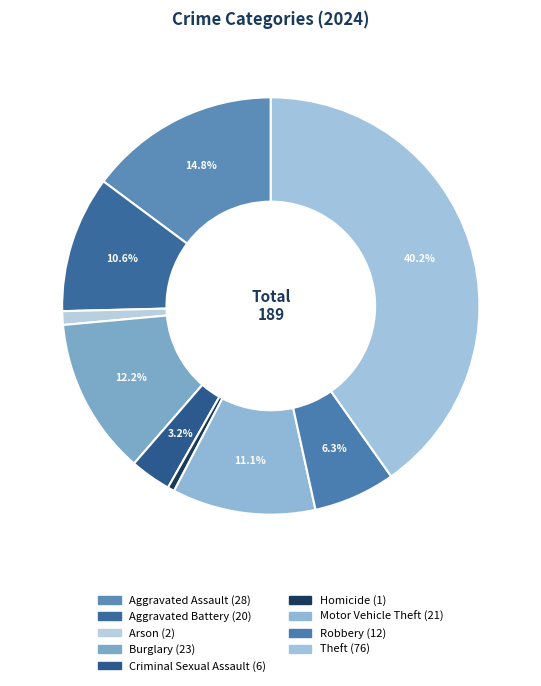

How many slices are in this pie chart?

9